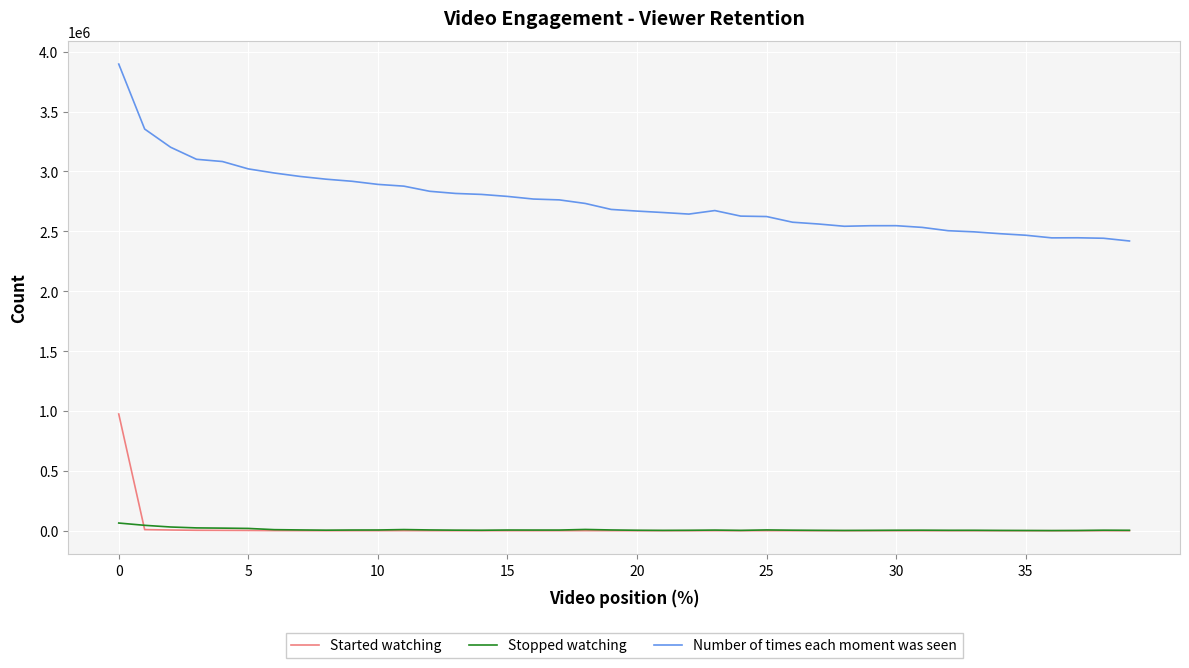

True or false: Started watching and Number of times each moment was seen intersect in this chart.

False